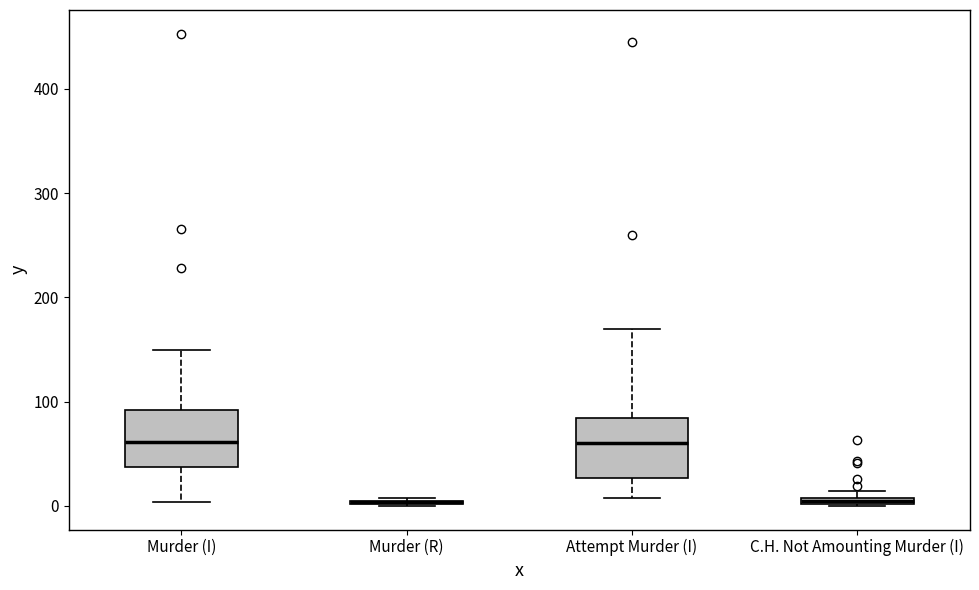

Where is the lower edge of the box for C.H. Not Amounting Murder (I) on the y-axis? The values are not printed on the chart, so give them approximately, as read against the axis.

0